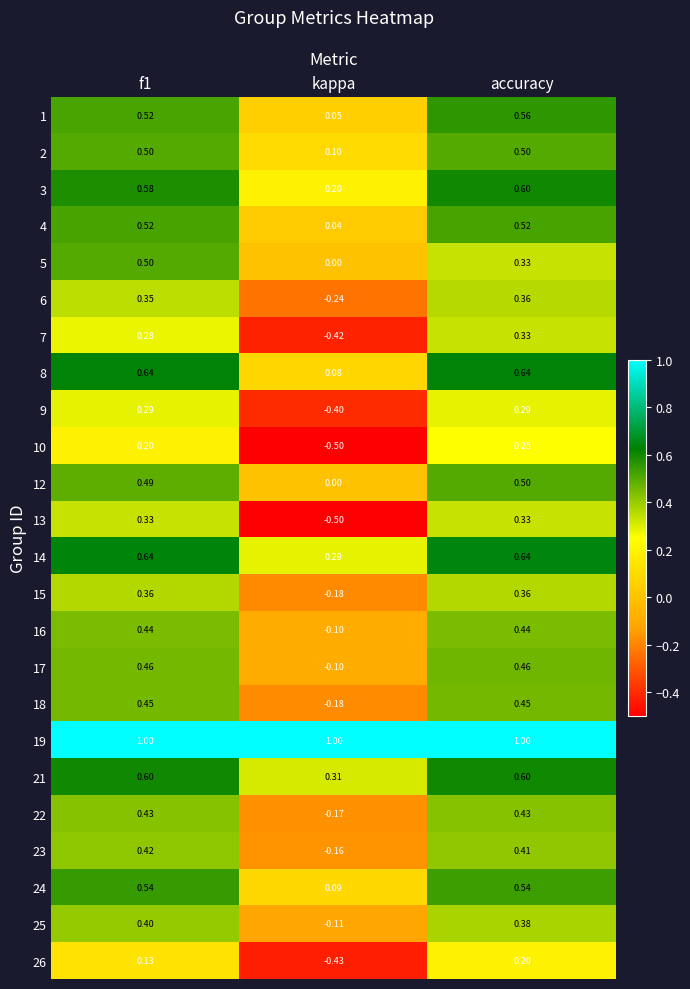

What is the total value across all series at accuracy?

11.1